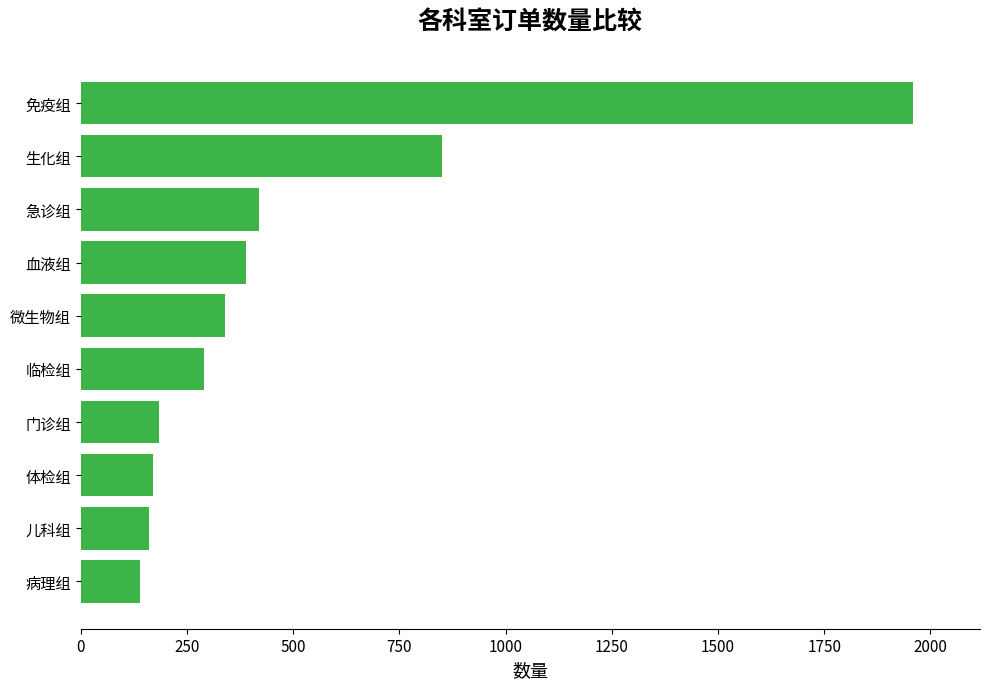

What is the change in value from 急诊组 to 体检组?

-250